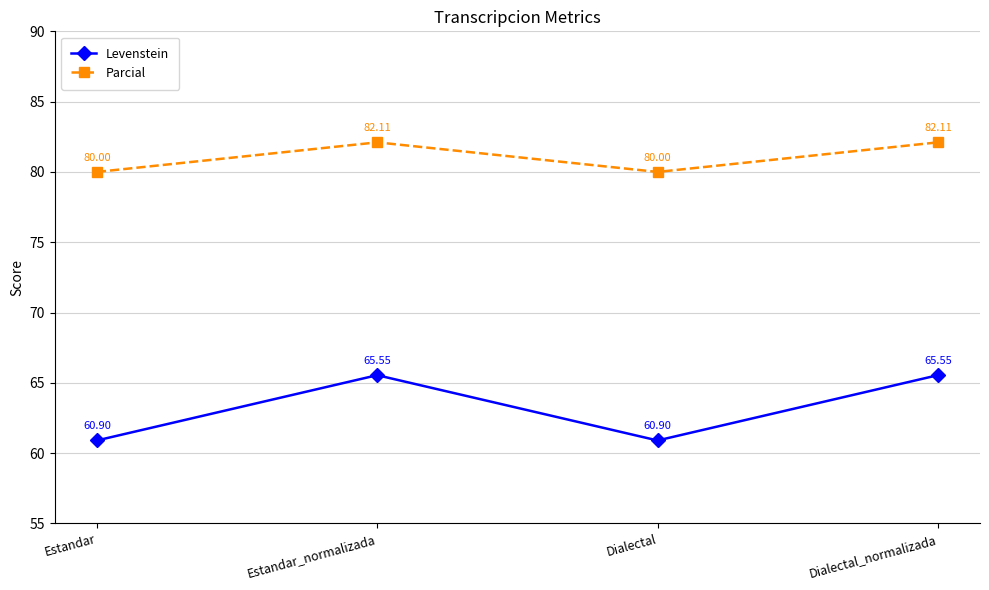

What is the total value across all series at Dialectal?

140.9